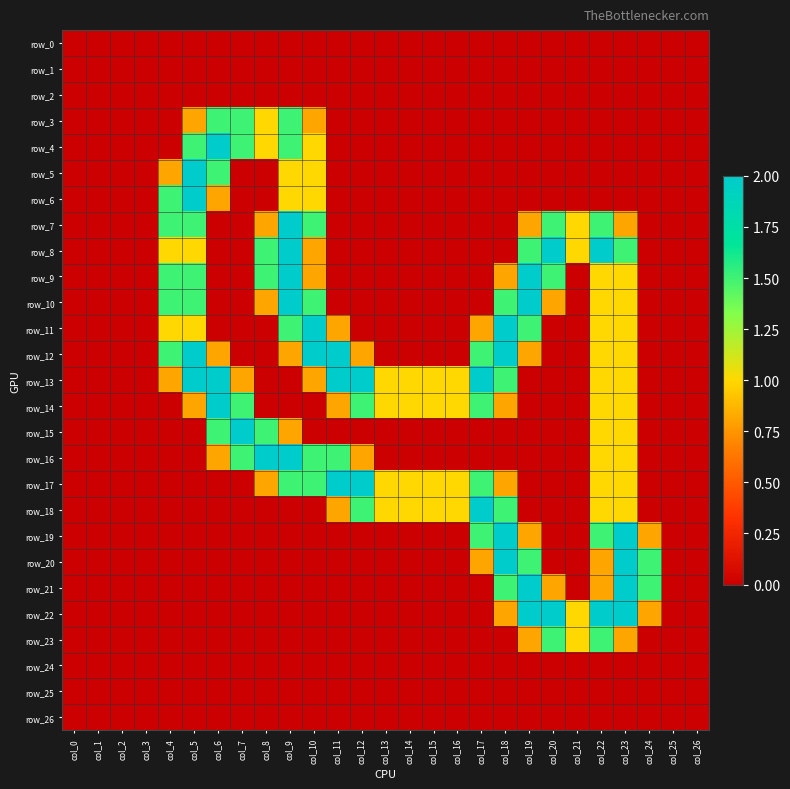

Reading left to right, what are all the values shown in this chart?

row_0: 0.0	0.0	0.0	0.0	0.0	0.0	0.0	0.0	0.0	0.0	0.0	0.0	0.0	0.0	0.0	0.0	0.0	0.0	0.0	0.0	0.0	0.0	0.0	0.0	0.0	0.0	0.0
row_1: 0.0	0.0	0.0	0.0	0.0	0.0	0.0	0.0	0.0	0.0	0.0	0.0	0.0	0.0	0.0	0.0	0.0	0.0	0.0	0.0	0.0	0.0	0.0	0.0	0.0	0.0	0.0
row_2: 0.0	0.0	0.0	0.0	0.0	0.0	0.0	0.0	0.0	0.0	0.0	0.0	0.0	0.0	0.0	0.0	0.0	0.0	0.0	0.0	0.0	0.0	0.0	0.0	0.0	0.0	0.0
row_3: 0.0	0.0	0.0	0.0	0.0	0.8	1.5	1.5	1.0	1.5	0.8	0.0	0.0	0.0	0.0	0.0	0.0	0.0	0.0	0.0	0.0	0.0	0.0	0.0	0.0	0.0	0.0
row_4: 0.0	0.0	0.0	0.0	0.0	1.5	2.0	1.5	1.0	1.5	1.0	0.0	0.0	0.0	0.0	0.0	0.0	0.0	0.0	0.0	0.0	0.0	0.0	0.0	0.0	0.0	0.0
row_5: 0.0	0.0	0.0	0.0	0.8	2.0	1.5	0.0	0.0	1.0	1.0	0.0	0.0	0.0	0.0	0.0	0.0	0.0	0.0	0.0	0.0	0.0	0.0	0.0	0.0	0.0	0.0
row_6: 0.0	0.0	0.0	0.0	1.5	2.0	0.8	0.0	0.0	1.0	1.0	0.0	0.0	0.0	0.0	0.0	0.0	0.0	0.0	0.0	0.0	0.0	0.0	0.0	0.0	0.0	0.0
row_7: 0.0	0.0	0.0	0.0	1.5	1.5	0.0	0.0	0.8	2.0	1.5	0.0	0.0	0.0	0.0	0.0	0.0	0.0	0.0	0.8	1.5	1.0	1.5	0.8	0.0	0.0	0.0
row_8: 0.0	0.0	0.0	0.0	1.0	1.0	0.0	0.0	1.5	2.0	0.8	0.0	0.0	0.0	0.0	0.0	0.0	0.0	0.0	1.5	2.0	1.0	2.0	1.5	0.0	0.0	0.0
row_9: 0.0	0.0	0.0	0.0	1.5	1.5	0.0	0.0	1.5	2.0	0.8	0.0	0.0	0.0	0.0	0.0	0.0	0.0	0.8	2.0	1.5	0.0	1.0	1.0	0.0	0.0	0.0
row_10: 0.0	0.0	0.0	0.0	1.5	1.5	0.0	0.0	0.8	2.0	1.5	0.0	0.0	0.0	0.0	0.0	0.0	0.0	1.5	2.0	0.8	0.0	1.0	1.0	0.0	0.0	0.0
row_11: 0.0	0.0	0.0	0.0	1.0	1.0	0.0	0.0	0.0	1.5	2.0	0.8	0.0	0.0	0.0	0.0	0.0	0.8	2.0	1.5	0.0	0.0	1.0	1.0	0.0	0.0	0.0
row_12: 0.0	0.0	0.0	0.0	1.5	2.0	0.8	0.0	0.0	0.8	2.0	2.0	0.8	0.0	0.0	0.0	0.0	1.5	2.0	0.8	0.0	0.0	1.0	1.0	0.0	0.0	0.0
row_13: 0.0	0.0	0.0	0.0	0.8	2.0	2.0	0.8	0.0	0.0	0.8	2.0	2.0	1.0	1.0	1.0	1.0	2.0	1.5	0.0	0.0	0.0	1.0	1.0	0.0	0.0	0.0
row_14: 0.0	0.0	0.0	0.0	0.0	0.8	2.0	1.5	0.0	0.0	0.0	0.8	1.5	1.0	1.0	1.0	1.0	1.5	0.8	0.0	0.0	0.0	1.0	1.0	0.0	0.0	0.0
row_15: 0.0	0.0	0.0	0.0	0.0	0.0	1.5	2.0	1.5	0.8	0.0	0.0	0.0	0.0	0.0	0.0	0.0	0.0	0.0	0.0	0.0	0.0	1.0	1.0	0.0	0.0	0.0
row_16: 0.0	0.0	0.0	0.0	0.0	0.0	0.8	1.5	2.0	2.0	1.5	1.5	0.8	0.0	0.0	0.0	0.0	0.0	0.0	0.0	0.0	0.0	1.0	1.0	0.0	0.0	0.0
row_17: 0.0	0.0	0.0	0.0	0.0	0.0	0.0	0.0	0.8	1.5	1.5	2.0	2.0	1.0	1.0	1.0	1.0	1.5	0.8	0.0	0.0	0.0	1.0	1.0	0.0	0.0	0.0
row_18: 0.0	0.0	0.0	0.0	0.0	0.0	0.0	0.0	0.0	0.0	0.0	0.8	1.5	1.0	1.0	1.0	1.0	2.0	1.5	0.0	0.0	0.0	1.0	1.0	0.0	0.0	0.0
row_19: 0.0	0.0	0.0	0.0	0.0	0.0	0.0	0.0	0.0	0.0	0.0	0.0	0.0	0.0	0.0	0.0	0.0	1.5	2.0	0.8	0.0	0.0	1.5	2.0	0.8	0.0	0.0
row_20: 0.0	0.0	0.0	0.0	0.0	0.0	0.0	0.0	0.0	0.0	0.0	0.0	0.0	0.0	0.0	0.0	0.0	0.8	2.0	1.5	0.0	0.0	0.8	2.0	1.5	0.0	0.0
row_21: 0.0	0.0	0.0	0.0	0.0	0.0	0.0	0.0	0.0	0.0	0.0	0.0	0.0	0.0	0.0	0.0	0.0	0.0	1.5	2.0	0.8	0.0	0.8	2.0	1.5	0.0	0.0
row_22: 0.0	0.0	0.0	0.0	0.0	0.0	0.0	0.0	0.0	0.0	0.0	0.0	0.0	0.0	0.0	0.0	0.0	0.0	0.8	2.0	2.0	1.0	2.0	2.0	0.8	0.0	0.0
row_23: 0.0	0.0	0.0	0.0	0.0	0.0	0.0	0.0	0.0	0.0	0.0	0.0	0.0	0.0	0.0	0.0	0.0	0.0	0.0	0.8	1.5	1.0	1.5	0.8	0.0	0.0	0.0
row_24: 0.0	0.0	0.0	0.0	0.0	0.0	0.0	0.0	0.0	0.0	0.0	0.0	0.0	0.0	0.0	0.0	0.0	0.0	0.0	0.0	0.0	0.0	0.0	0.0	0.0	0.0	0.0
row_25: 0.0	0.0	0.0	0.0	0.0	0.0	0.0	0.0	0.0	0.0	0.0	0.0	0.0	0.0	0.0	0.0	0.0	0.0	0.0	0.0	0.0	0.0	0.0	0.0	0.0	0.0	0.0
row_26: 0.0	0.0	0.0	0.0	0.0	0.0	0.0	0.0	0.0	0.0	0.0	0.0	0.0	0.0	0.0	0.0	0.0	0.0	0.0	0.0	0.0	0.0	0.0	0.0	0.0	0.0	0.0